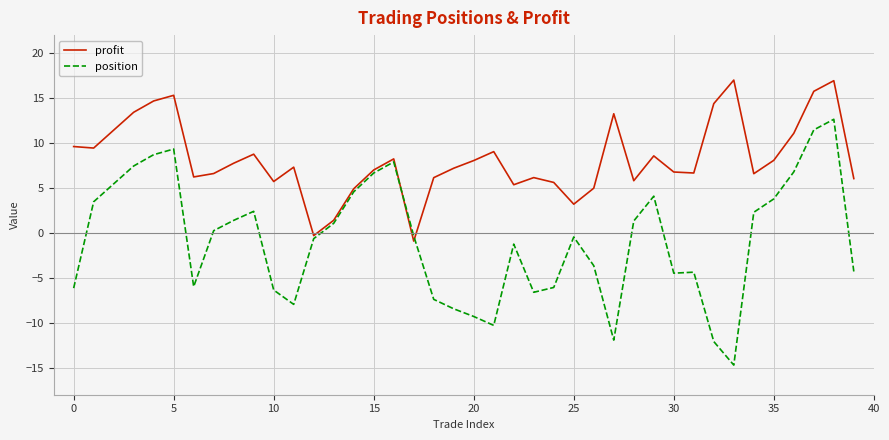

What is the minimum value shown in the chart?

-14.7